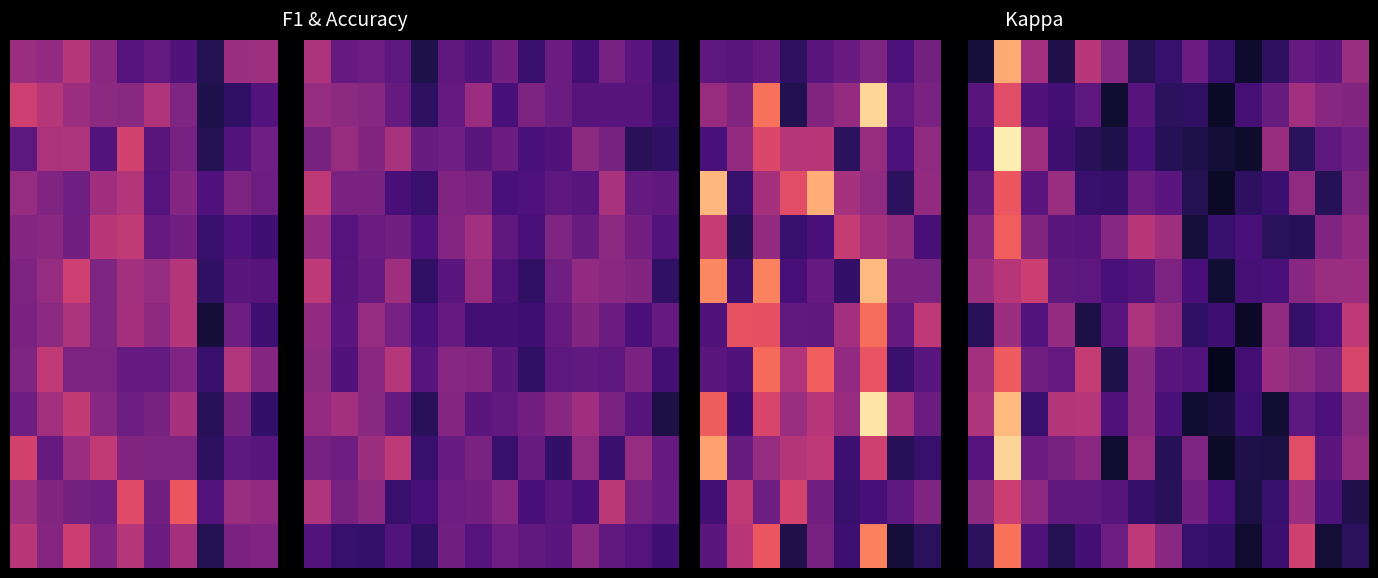

What is the greatest value displayed?

1.0